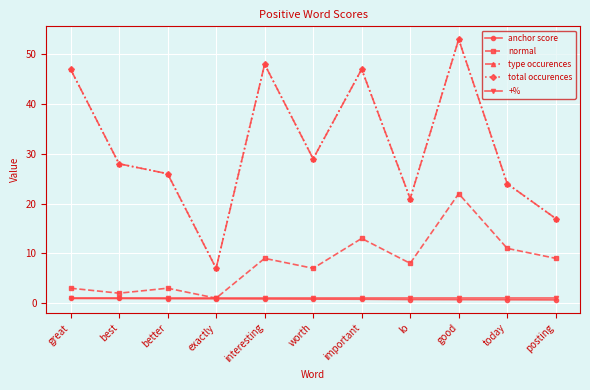

True or false: total occurences has more than 0 points higher than both neighbors.

True